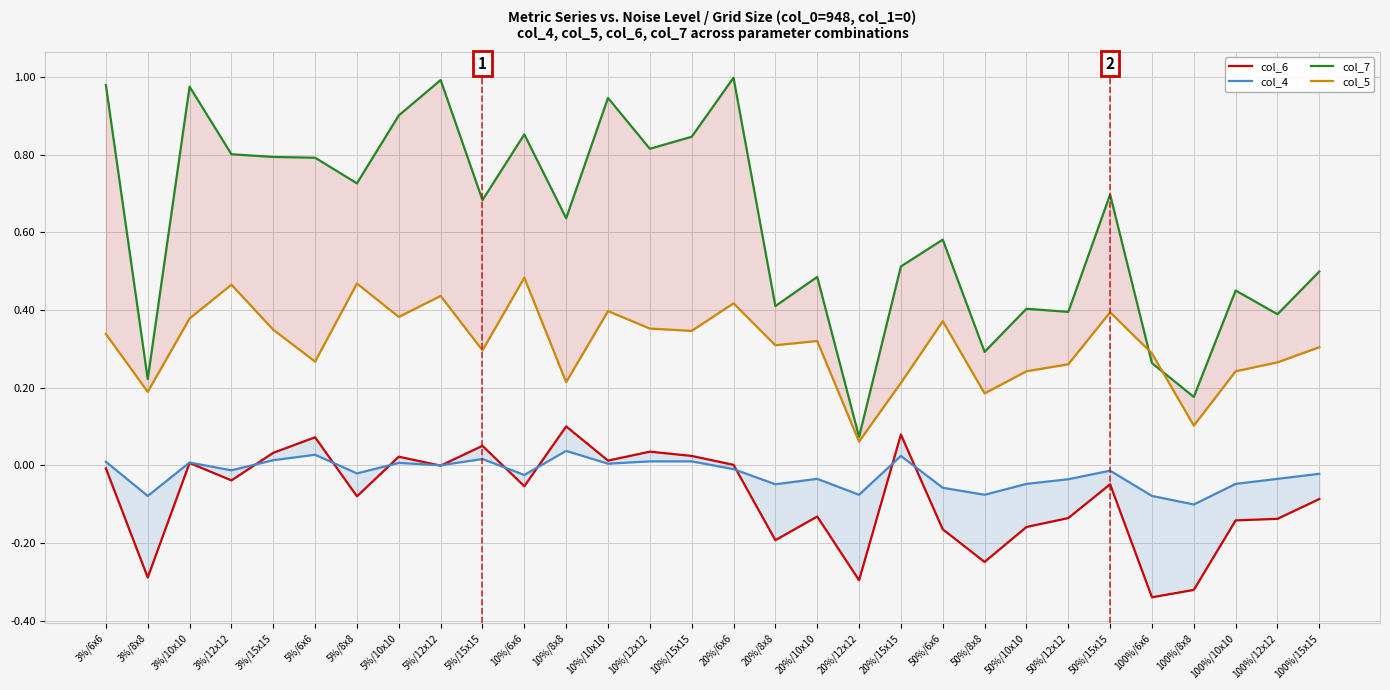

Which has a higher value, 20%/12x12 or 100%/12x12?

100%/12x12